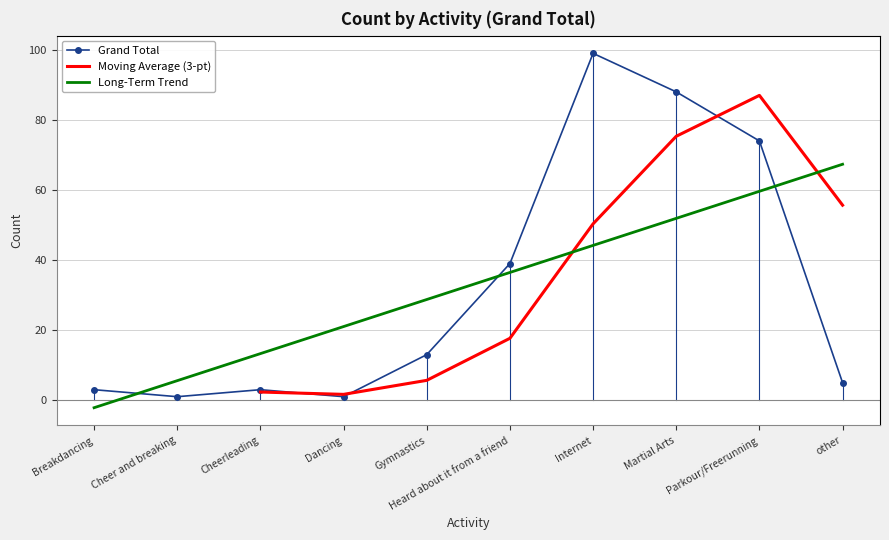

True or false: the data shows 3 at Cheerleading.

True